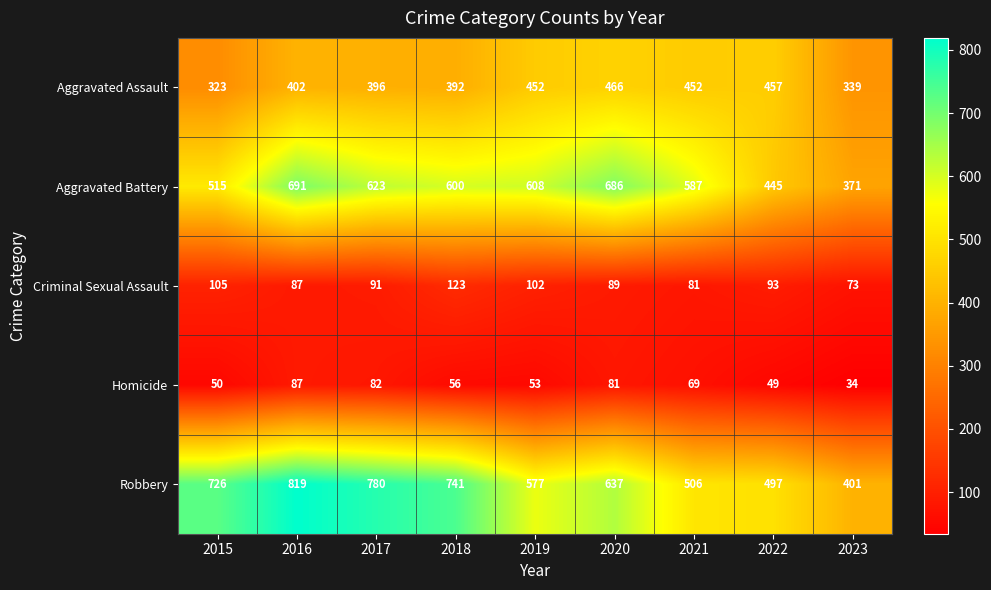

Which series has the largest total across all categories?

Robbery